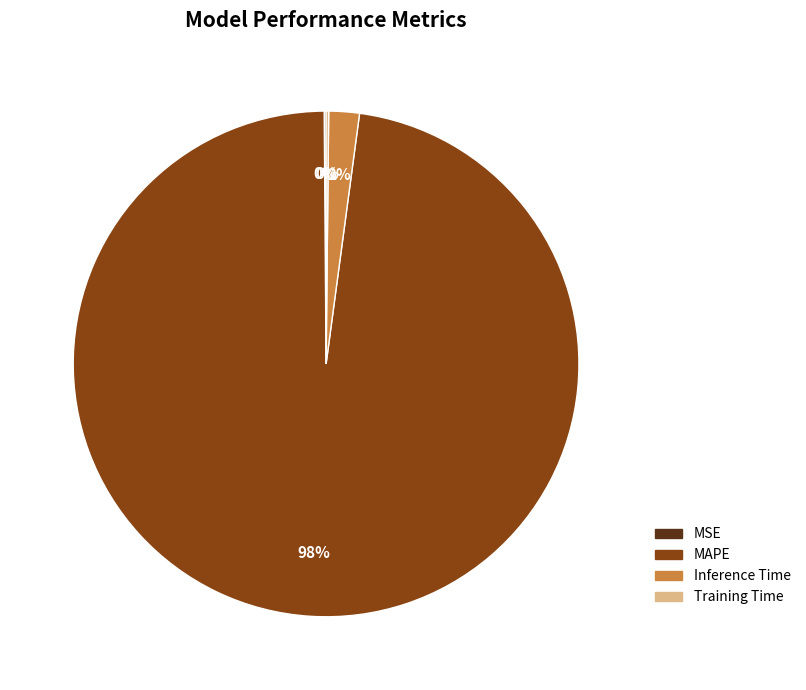

Between Inference Time and MAPE, which is larger?

MAPE